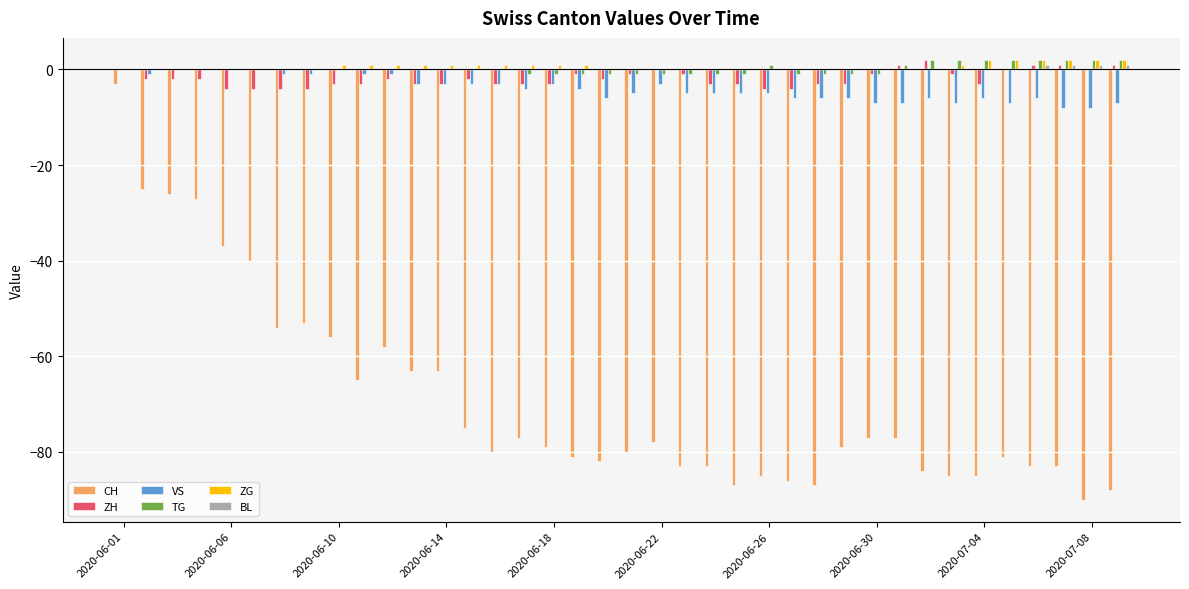

How many TG values are between -1 and 1?

30